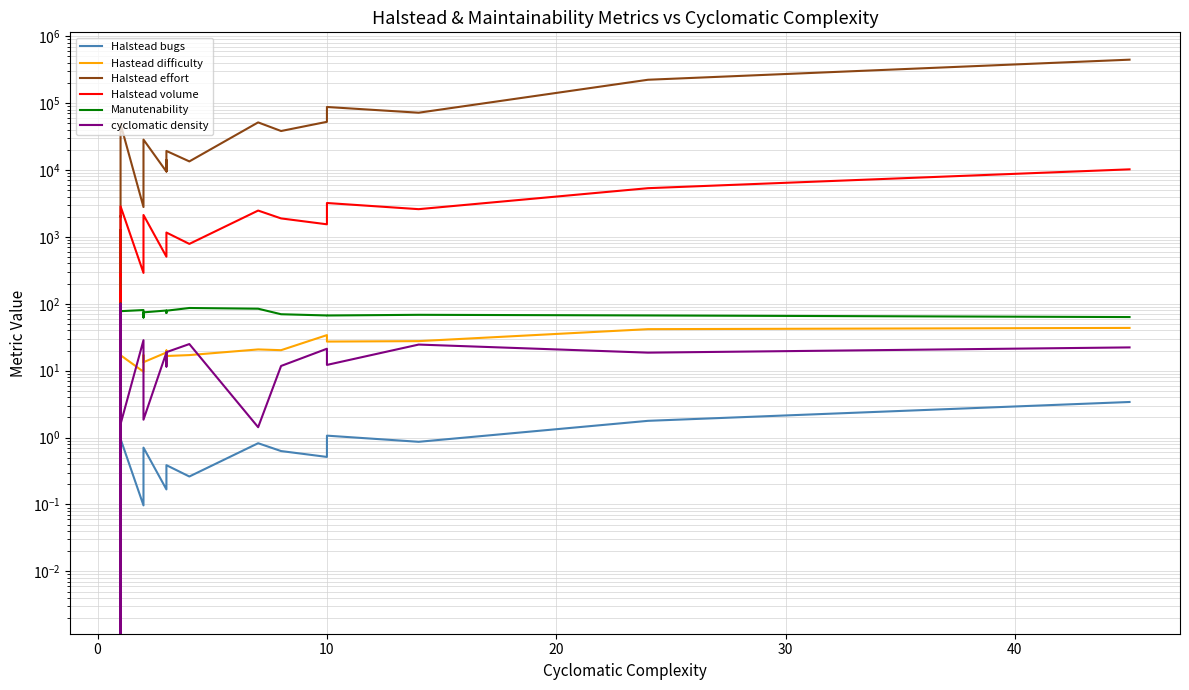

How many interior local peaks does the Halstead bugs series have?

6